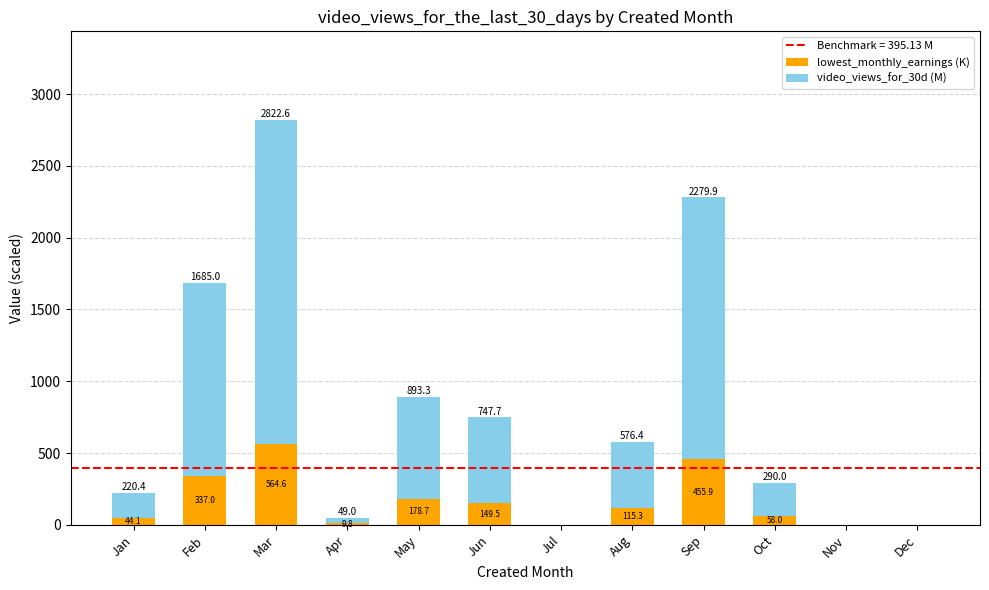

At which category is the sum across all series the highest?

Mar